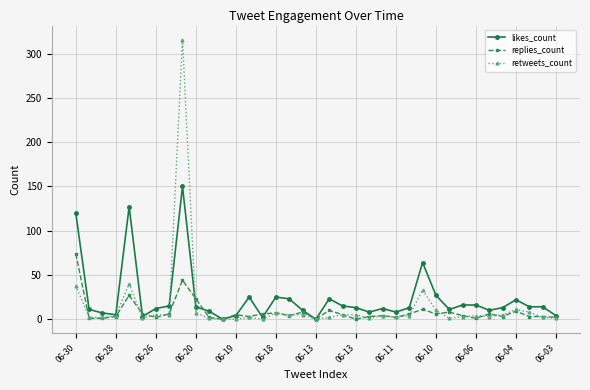

Which series has the largest range (max minus min)?

retweets_count